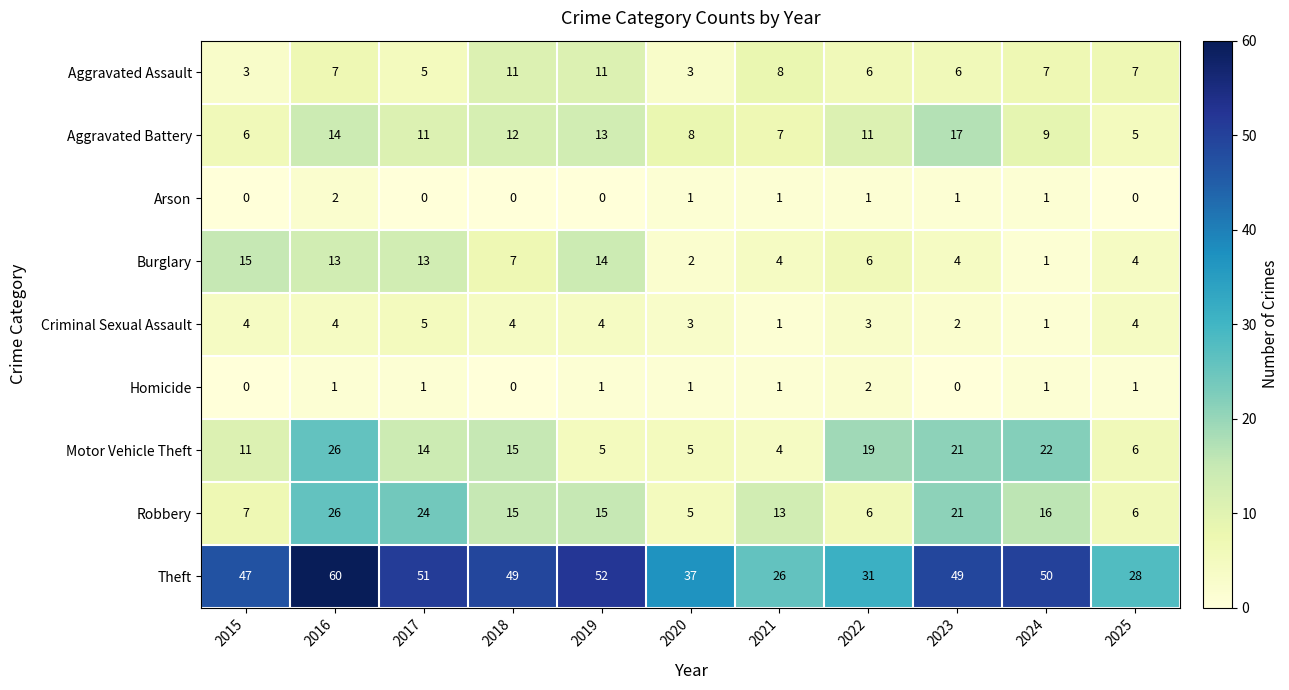

What is the sum of all Burglary values?

83